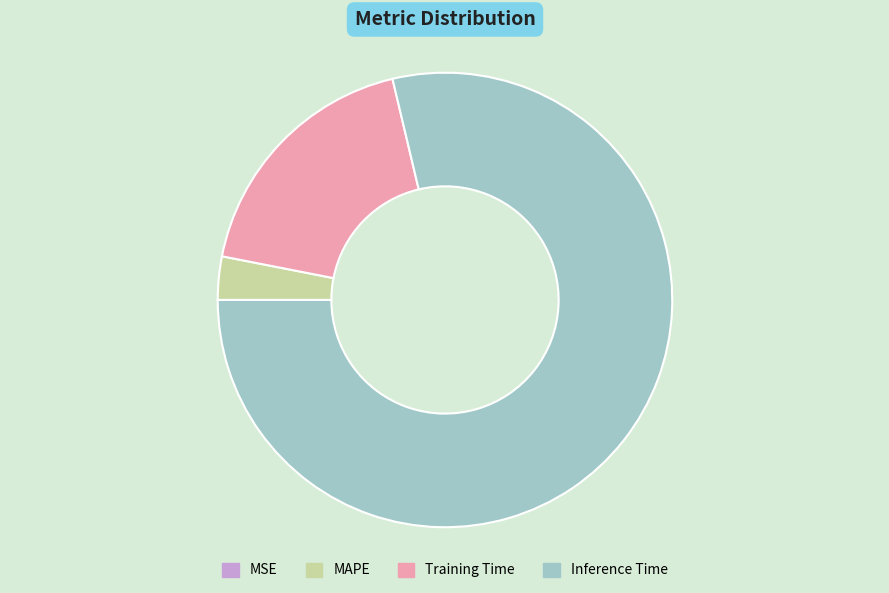

Does Inference Time account for over 50% of the chart?

Yes